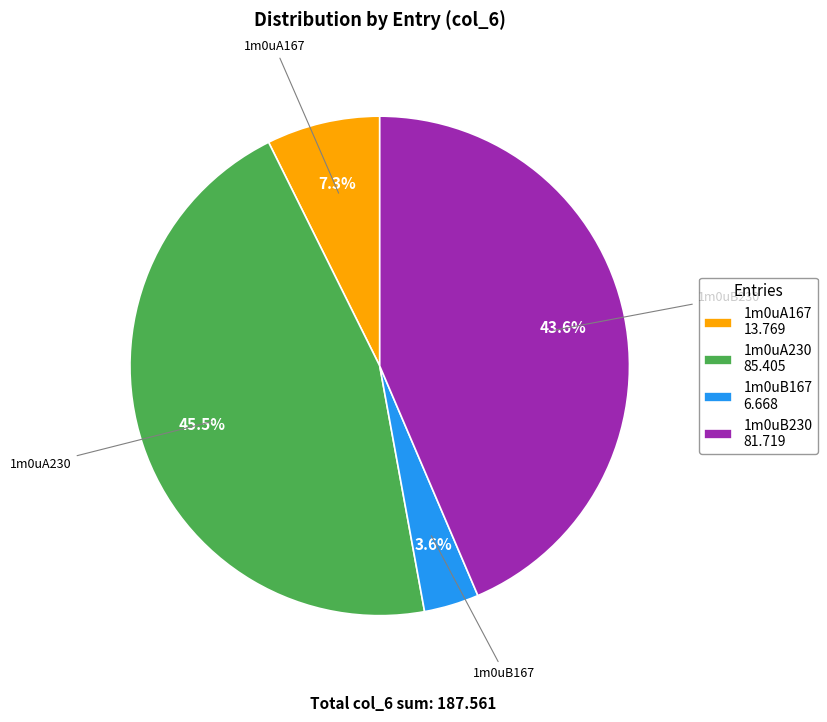

To the nearest percent, what is the combined percentage of 1m0uB167 and 1m0uA167?

11%